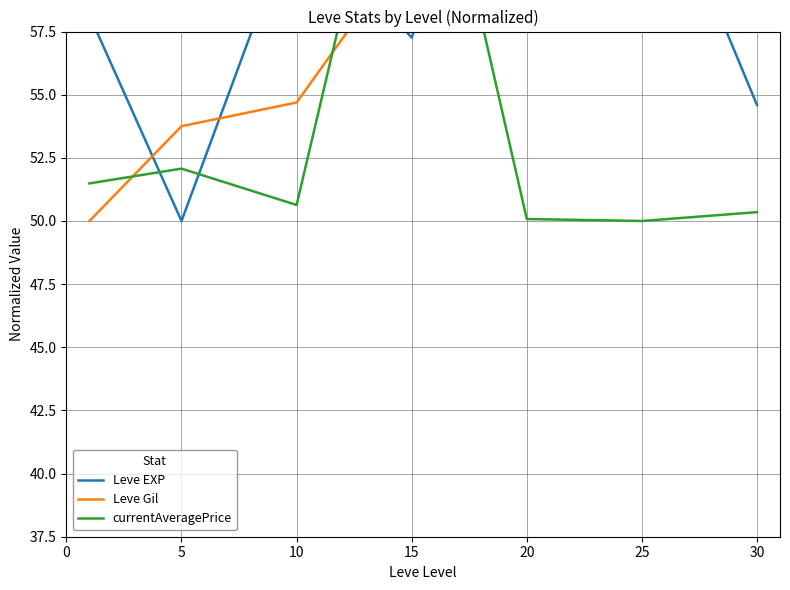

What is the greatest value displayed?

70.0